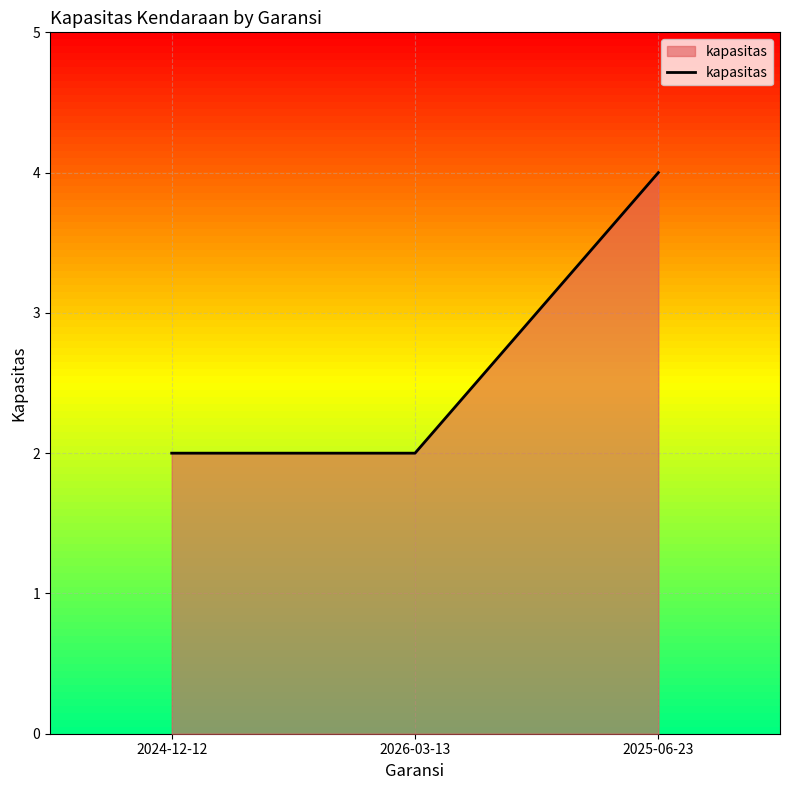

The chart shows a value of 3 at 2026-03-13. True or false?

False